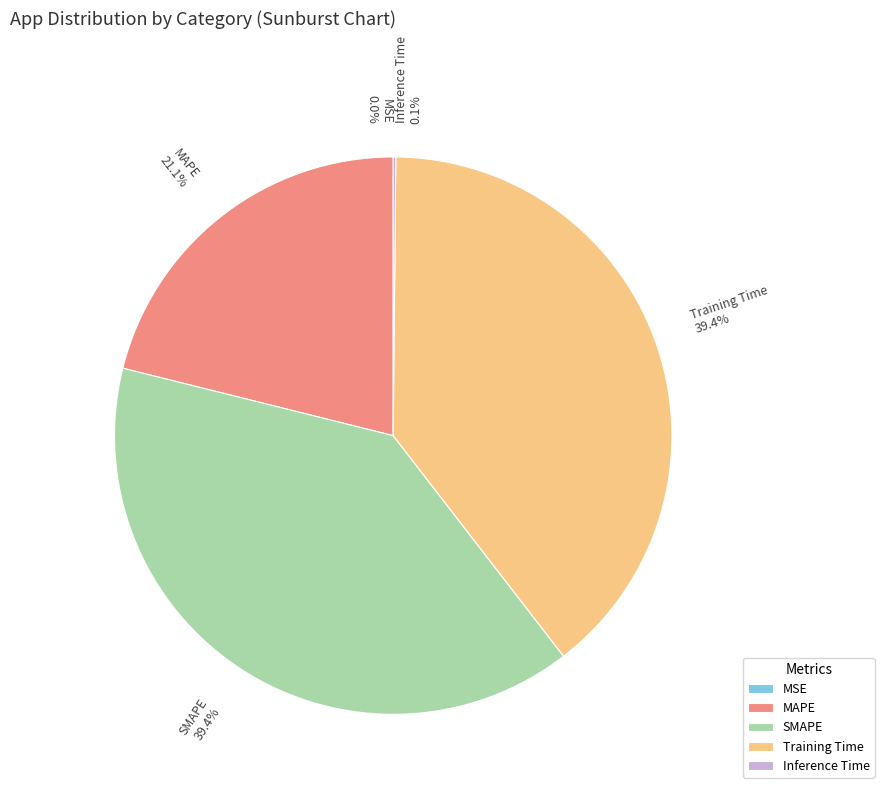

Which has a higher value, SMAPE or MAPE?

SMAPE